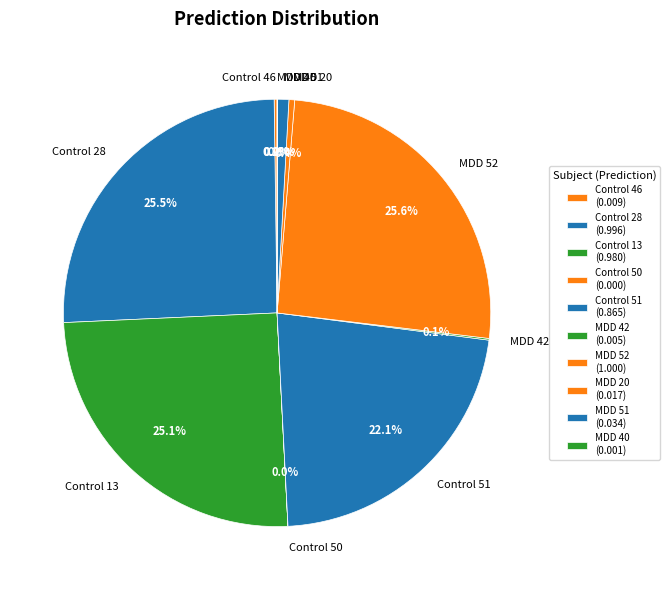

To the nearest percent, what is the average slice percentage?

10%